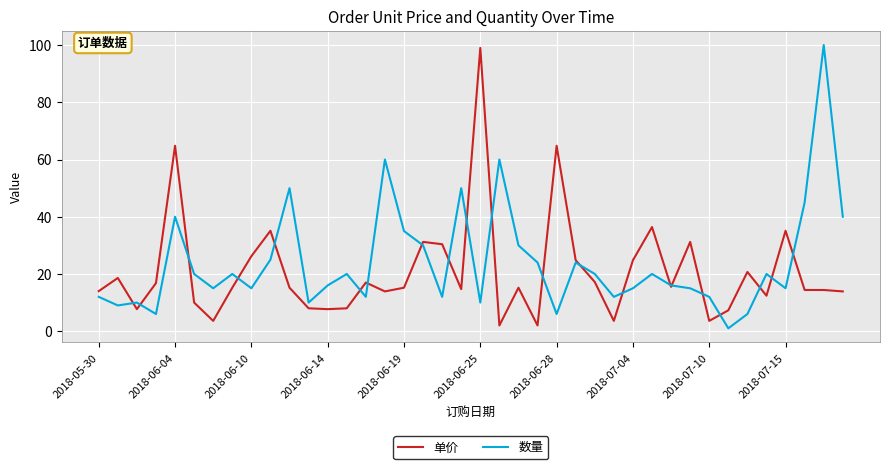

What is the greatest value displayed?

100.0